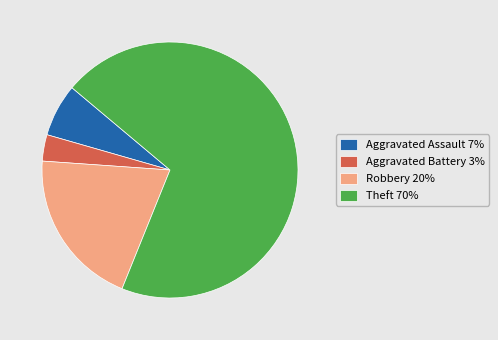

Combined, do Theft 70% and Aggravated Assault 7% account for over 50%?

Yes